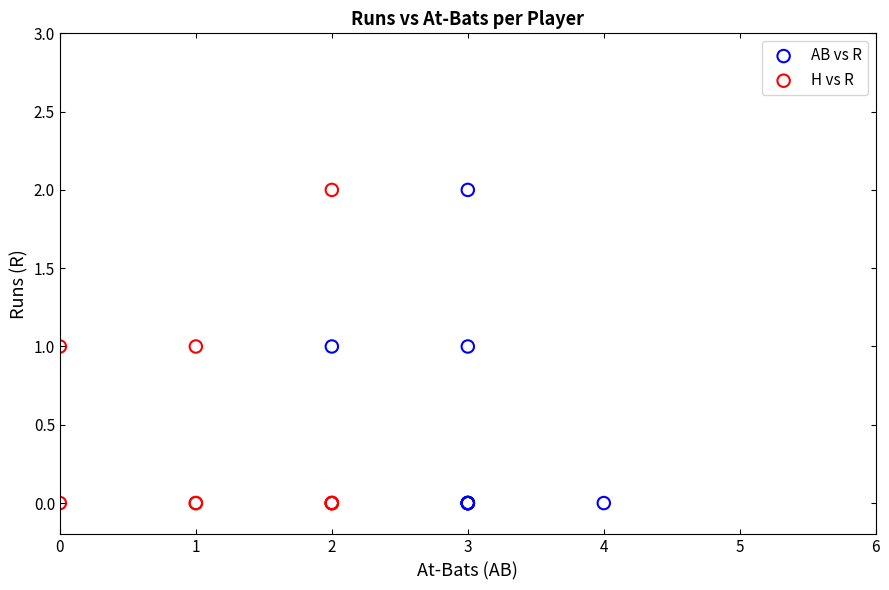

What are all the series names shown in the legend?

AB vs R, H vs R